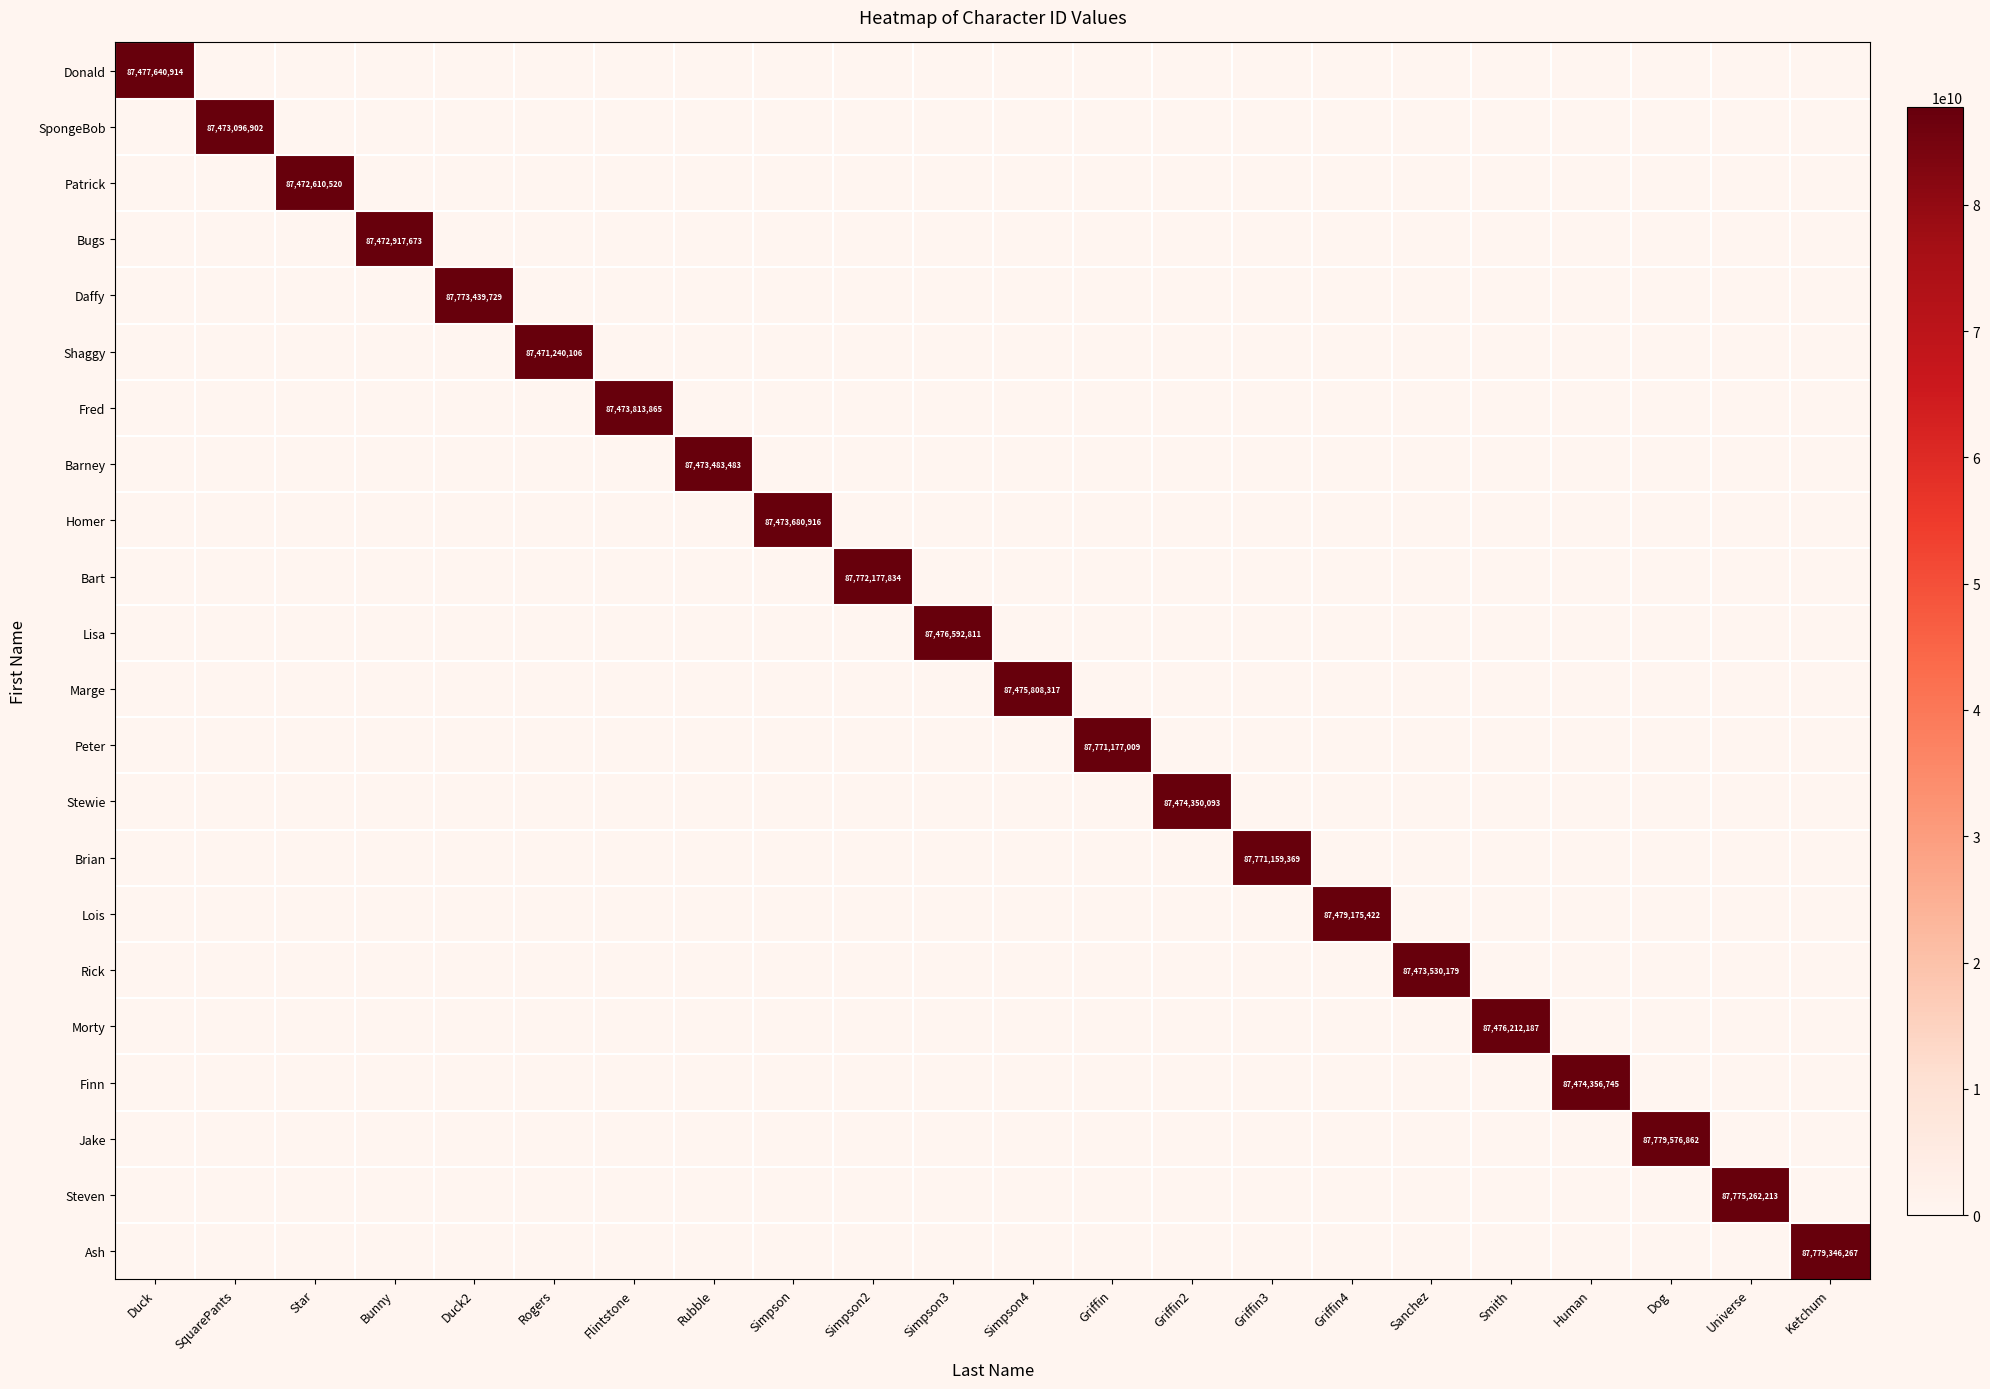

What is the total value across all series at Griffin2?

87474350093